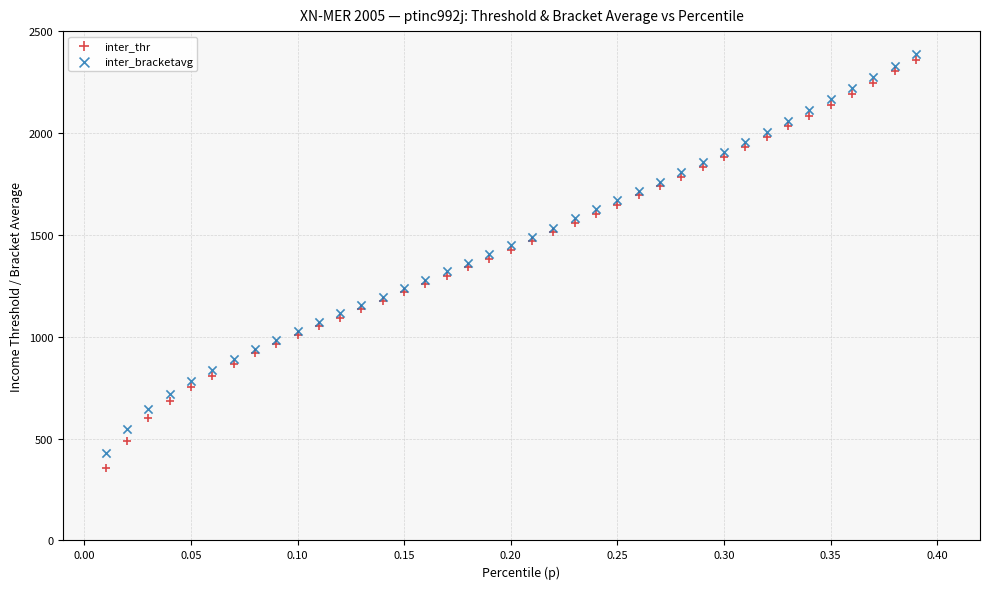

Which series has the widest spread of Y values?

inter_thr